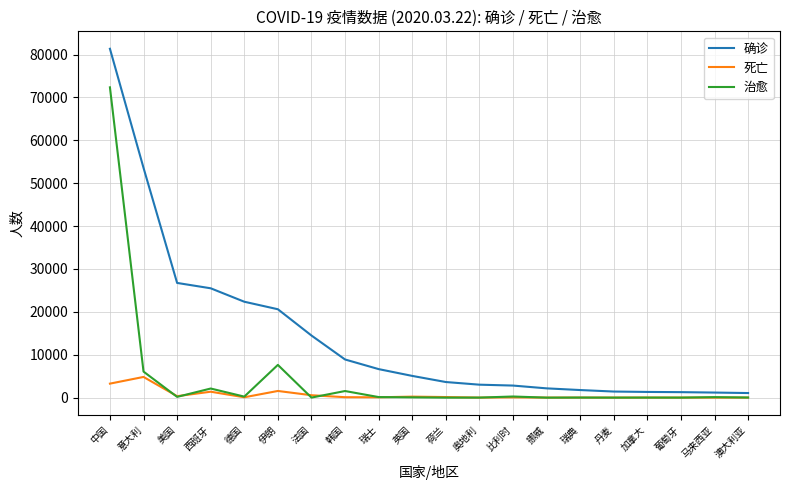

Which series has the widest spread of values?

确诊